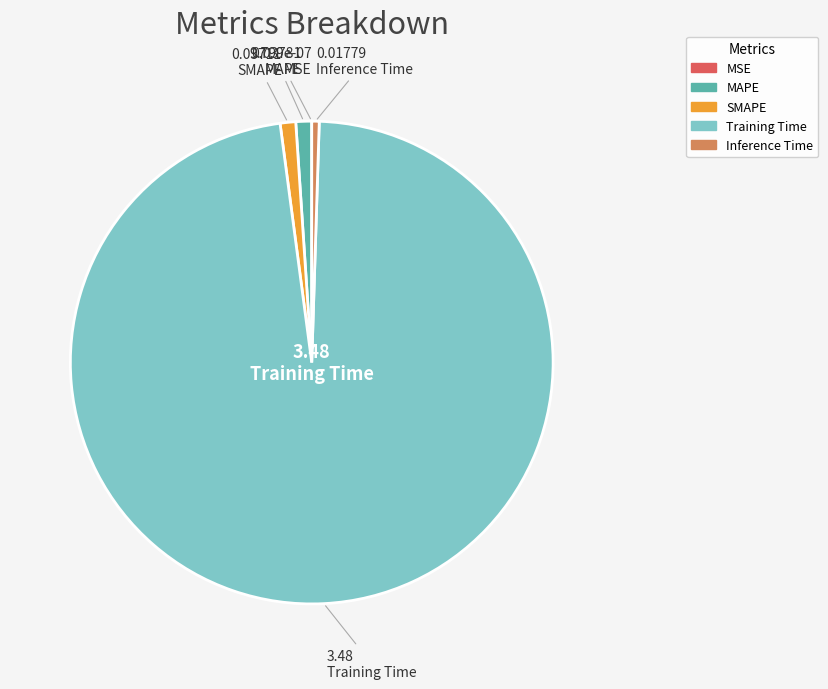

Do MAPE and Training Time together represent more than half of the pie?

Yes